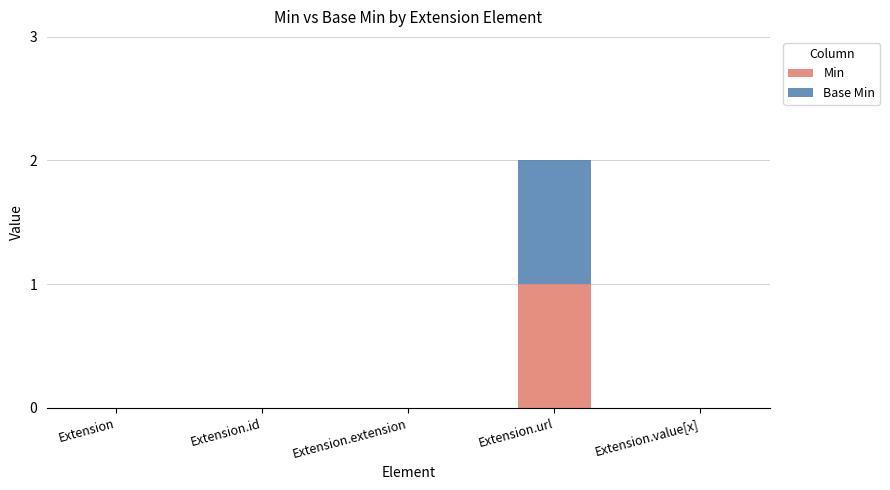

At which category is the sum across all series the highest?

Extension.url